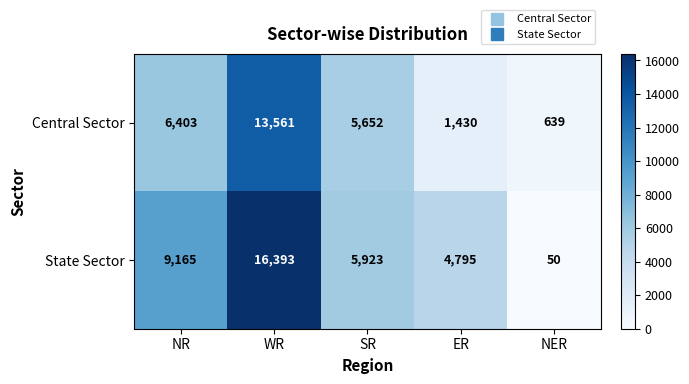

At how many categories does at least one series exceed 13439?

1